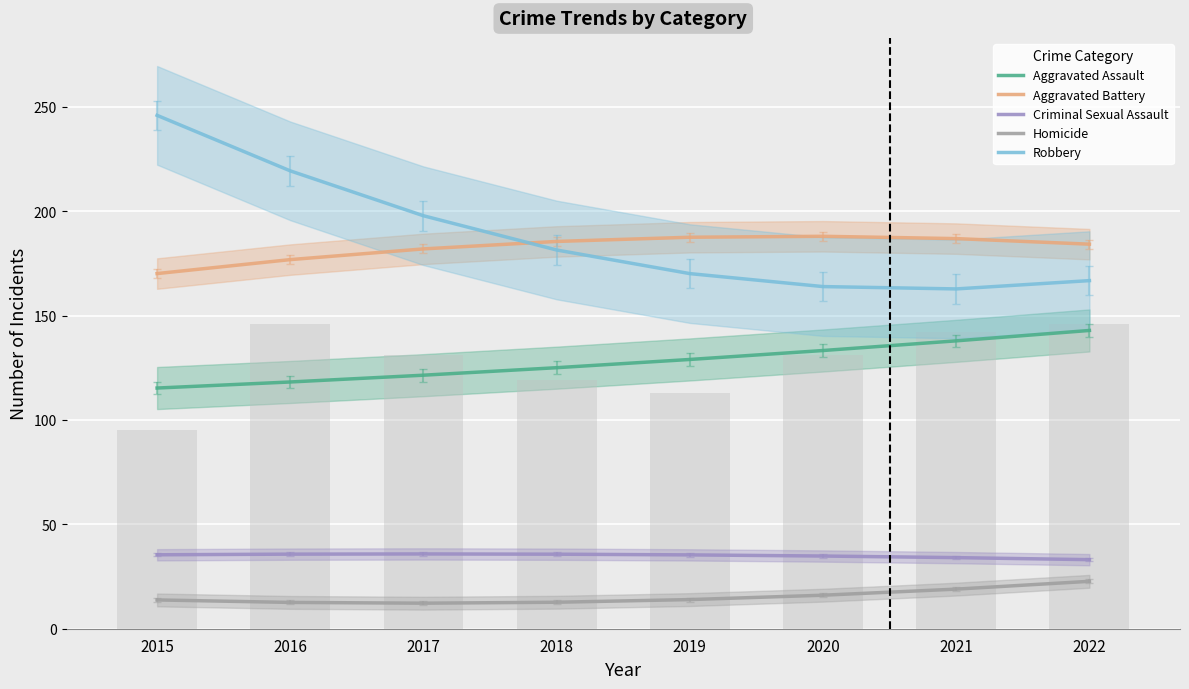

What are all the series names shown in the legend?

Aggravated Assault, Aggravated Battery, Criminal Sexual Assault, Homicide, Robbery